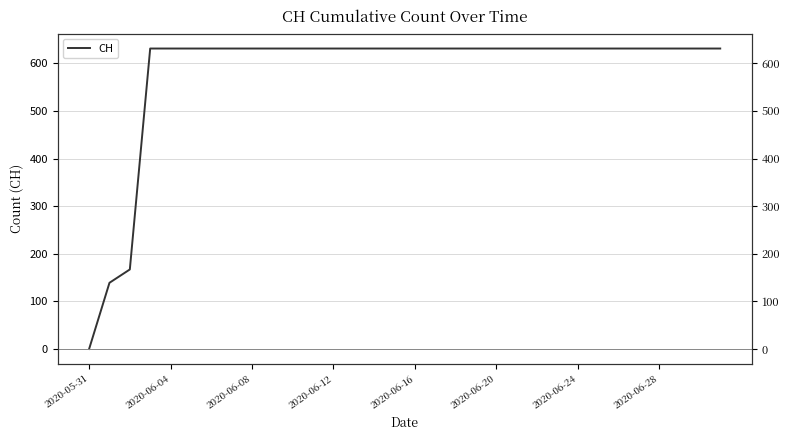

Which has a higher value, 28 or 22?

28